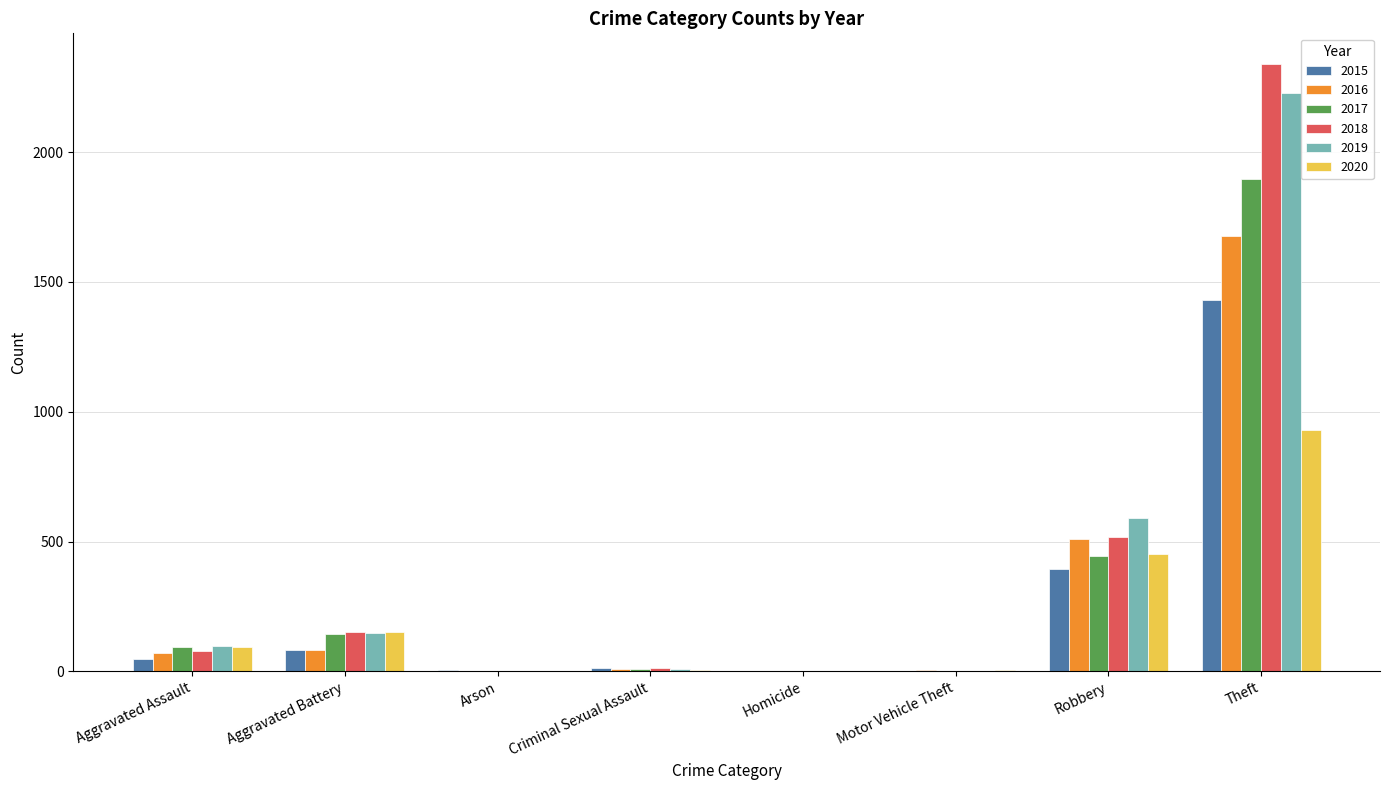

Where is 2018 nearest to the value 1171?

Robbery